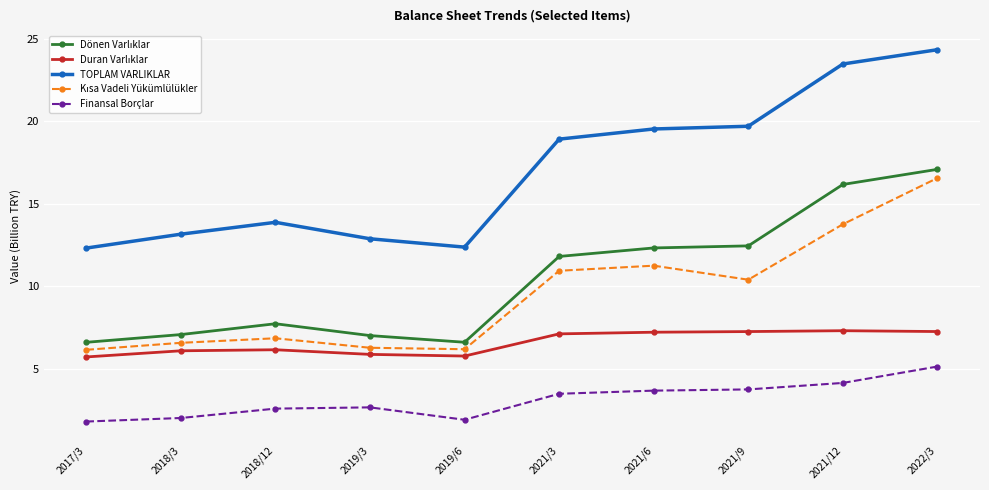

At which label does Finansal Borçlar first exceed 3?

2021/3